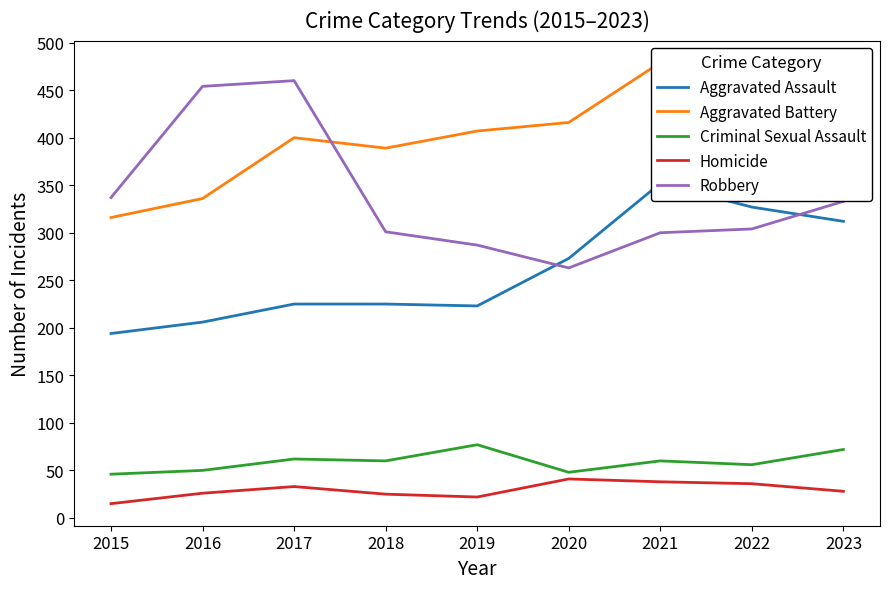

What is the sum of all Aggravated Battery values?

3604